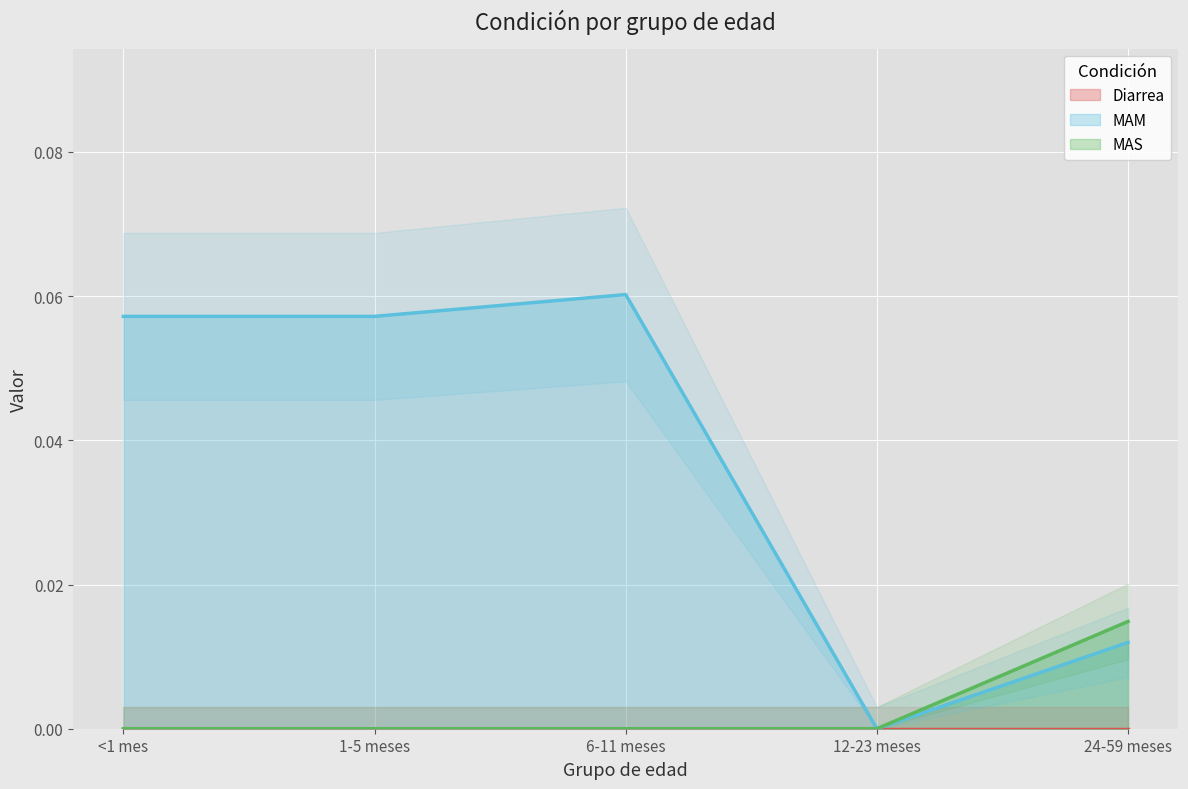

True or false: MAS has more than 0 interior local peaks.

False